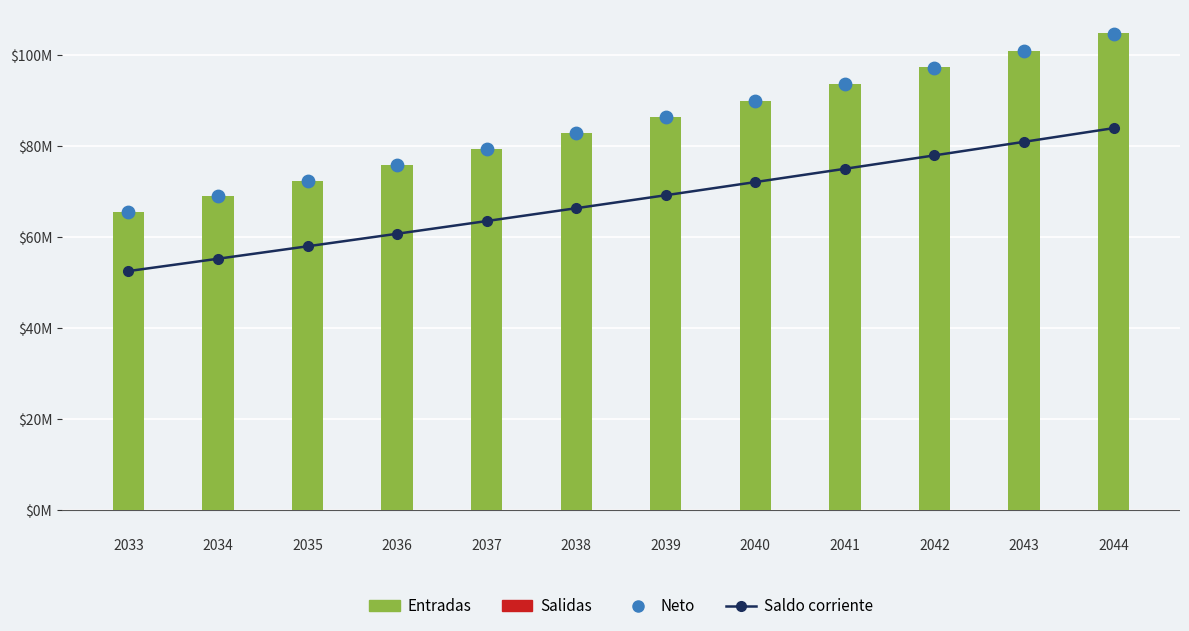

What are all the series names shown in the legend?

Saldo corriente, Entradas, Salidas, Neto